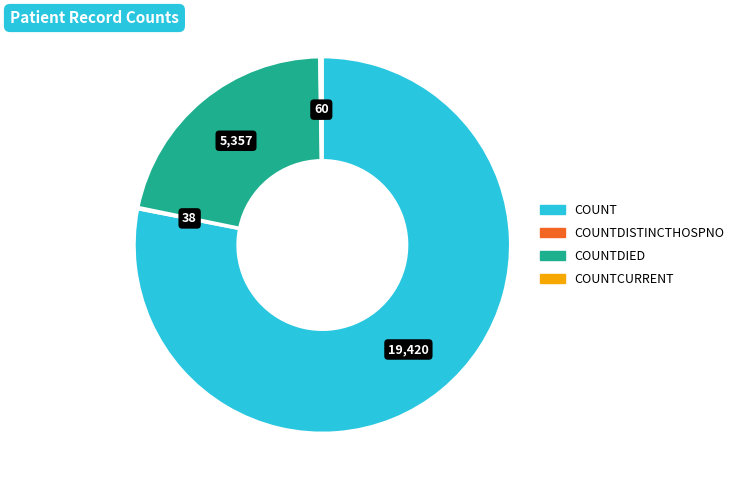

Does any single category account for the majority?

Yes